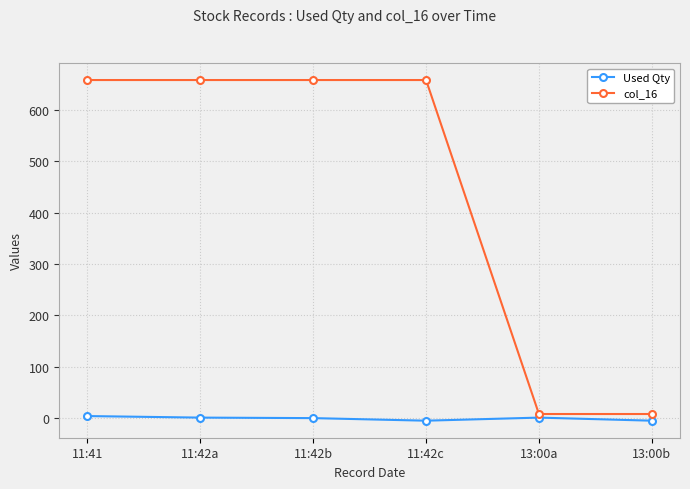

Which series has the largest total across all categories?

col_16